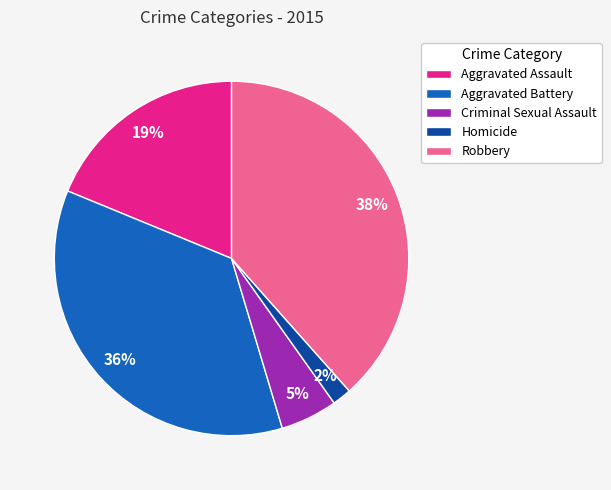

Which category has the smallest portion of the pie?

Homicide